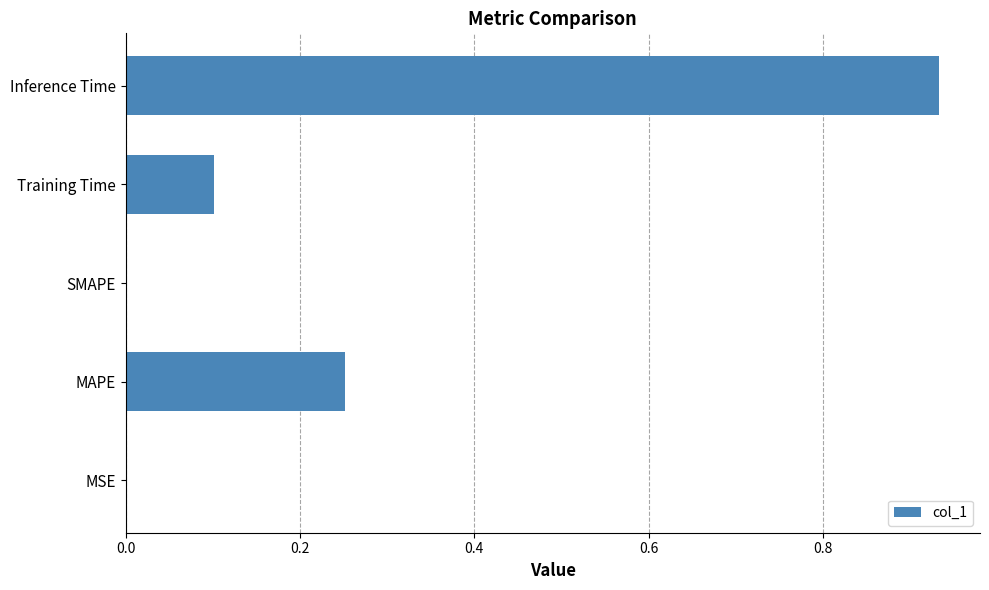

Which category has the highest value across all series?

Inference Time